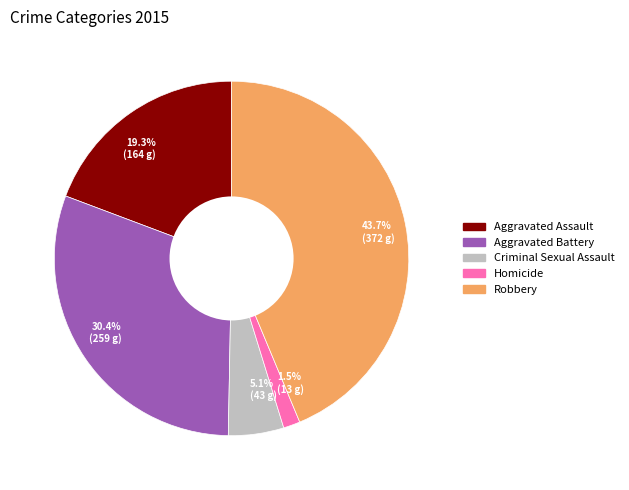

Which has a higher value, 30.4% (259 g) or 5.1% (43 g)?

30.4% (259 g)